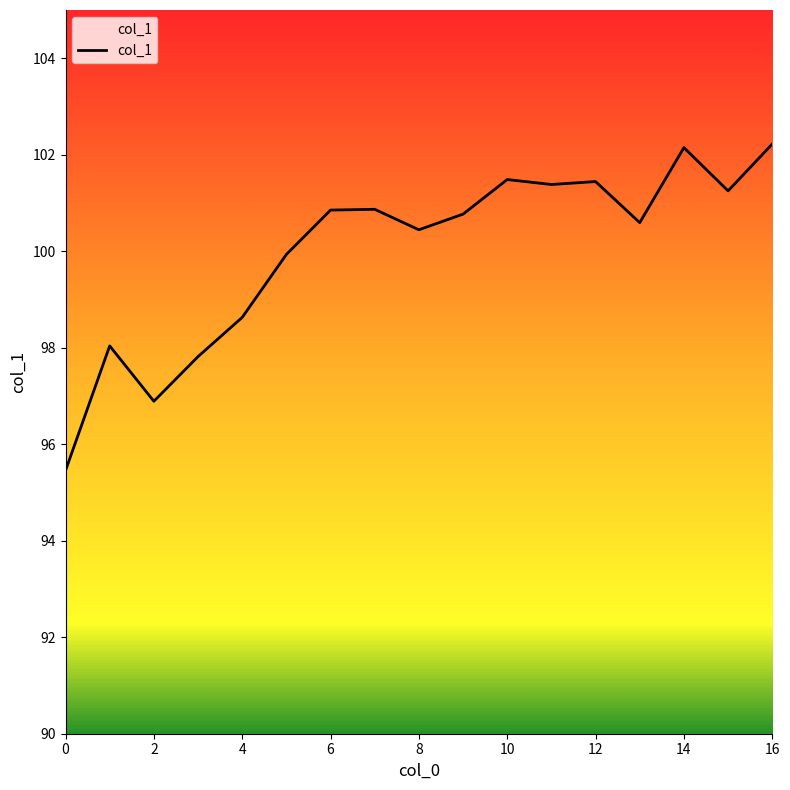

What is the minimum value shown in the chart?

95.5